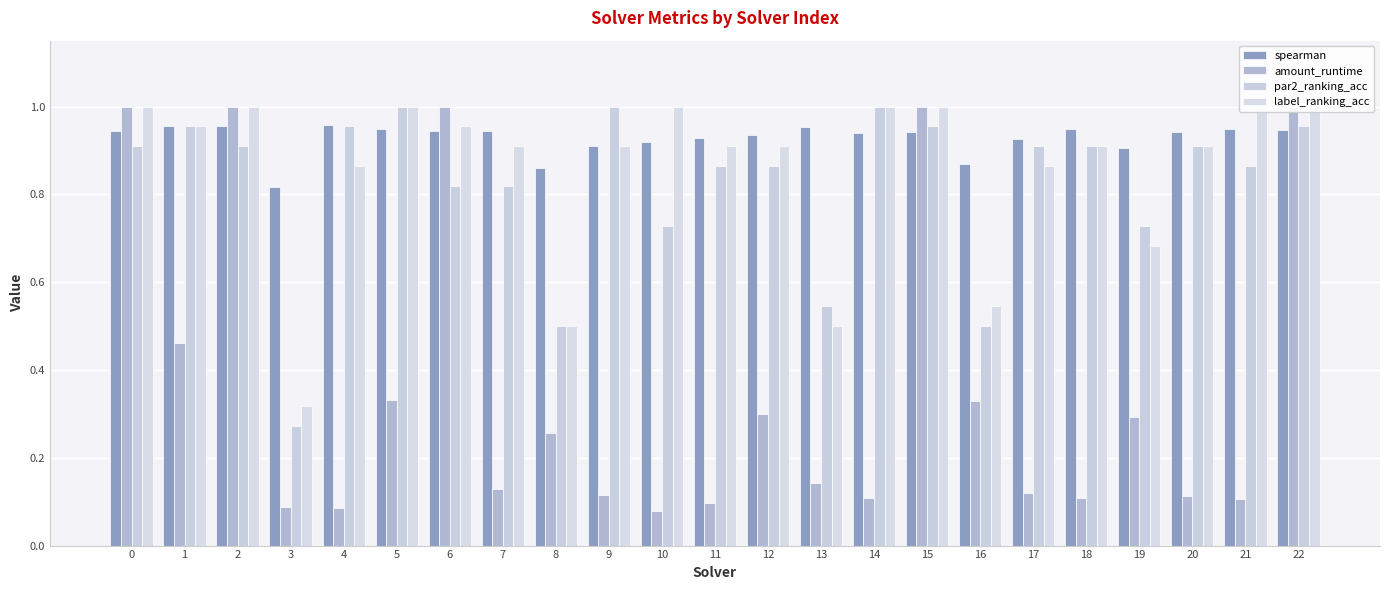

Reading left to right, list all the values displayed in this chart.

spearman: 0.9	1.0	1.0	0.8	1.0	0.9	0.9	0.9	0.9	0.9	0.9	0.9	0.9	1.0	0.9	0.9	0.9	0.9	0.9	0.9	0.9	0.9	0.9
amount_runtime: 1.0	0.5	1.0	0.1	0.1	0.3	1.0	0.1	0.3	0.1	0.1	0.1	0.3	0.1	0.1	1.0	0.3	0.1	0.1	0.3	0.1	0.1	1.0
par2_ranking_acc: 0.9	1.0	0.9	0.3	1.0	1.0	0.8	0.8	0.5	1.0	0.7	0.9	0.9	0.5	1.0	1.0	0.5	0.9	0.9	0.7	0.9	0.9	1.0
label_ranking_acc: 1.0	1.0	1.0	0.3	0.9	1.0	1.0	0.9	0.5	0.9	1.0	0.9	0.9	0.5	1.0	1.0	0.5	0.9	0.9	0.7	0.9	1.0	1.0